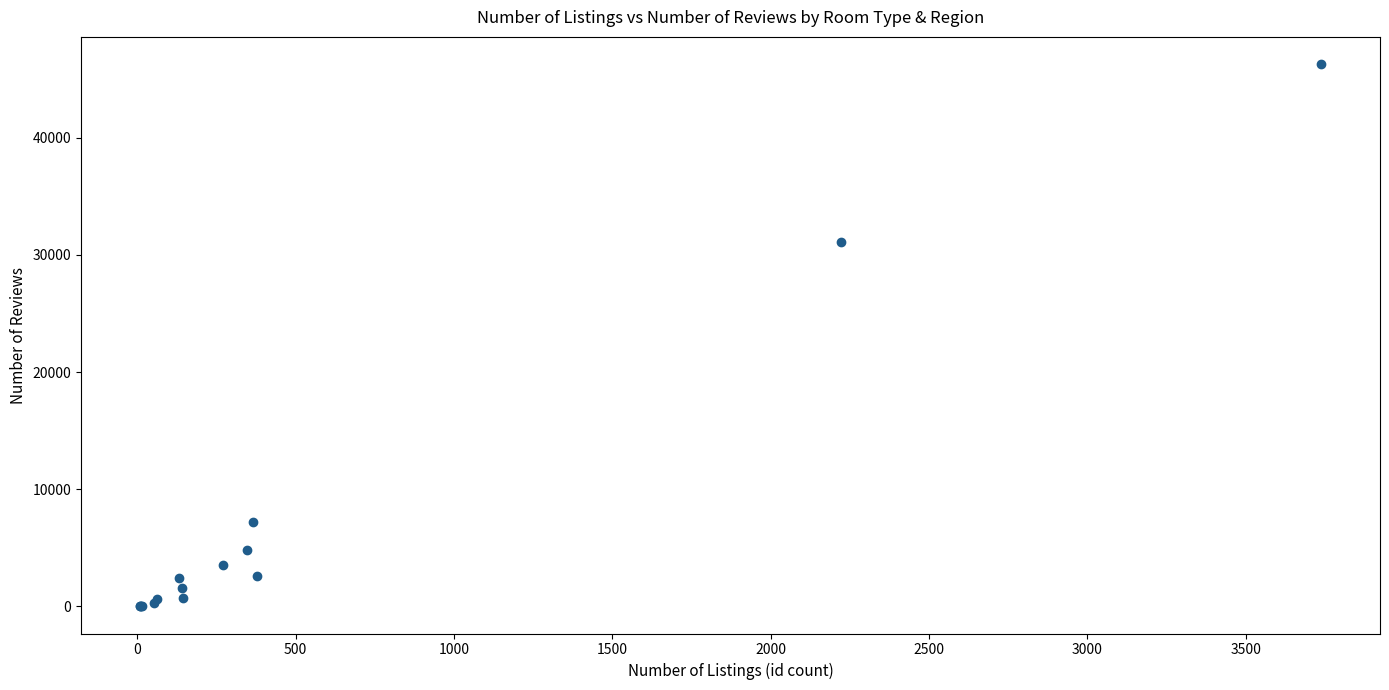

What Y value in the scatter plot is closest to 23151?

31116